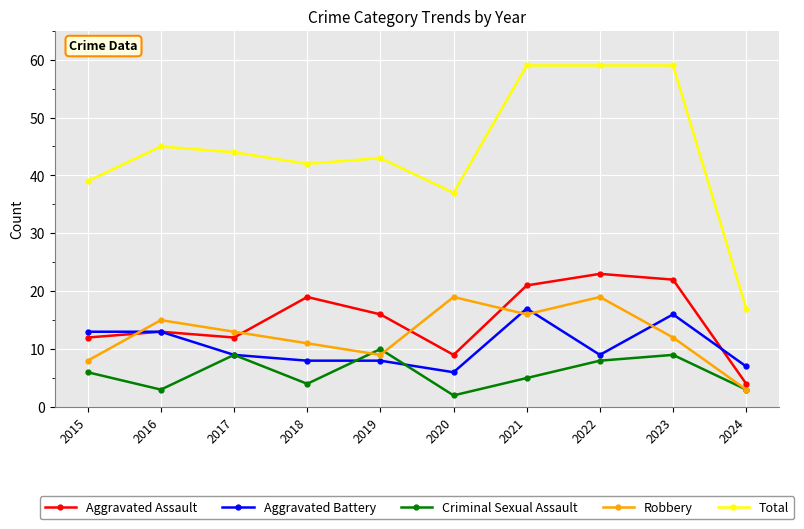

True or false: Criminal Sexual Assault and Total cross at least once.

False